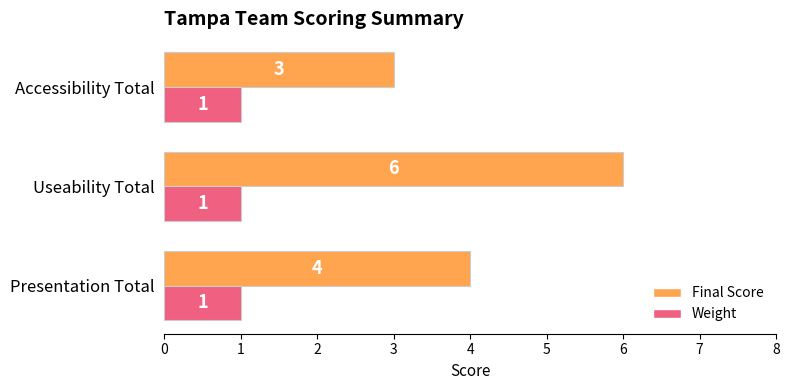

Between Presentation Total and Accessibility Total, which series saw the biggest shift?

Final Score